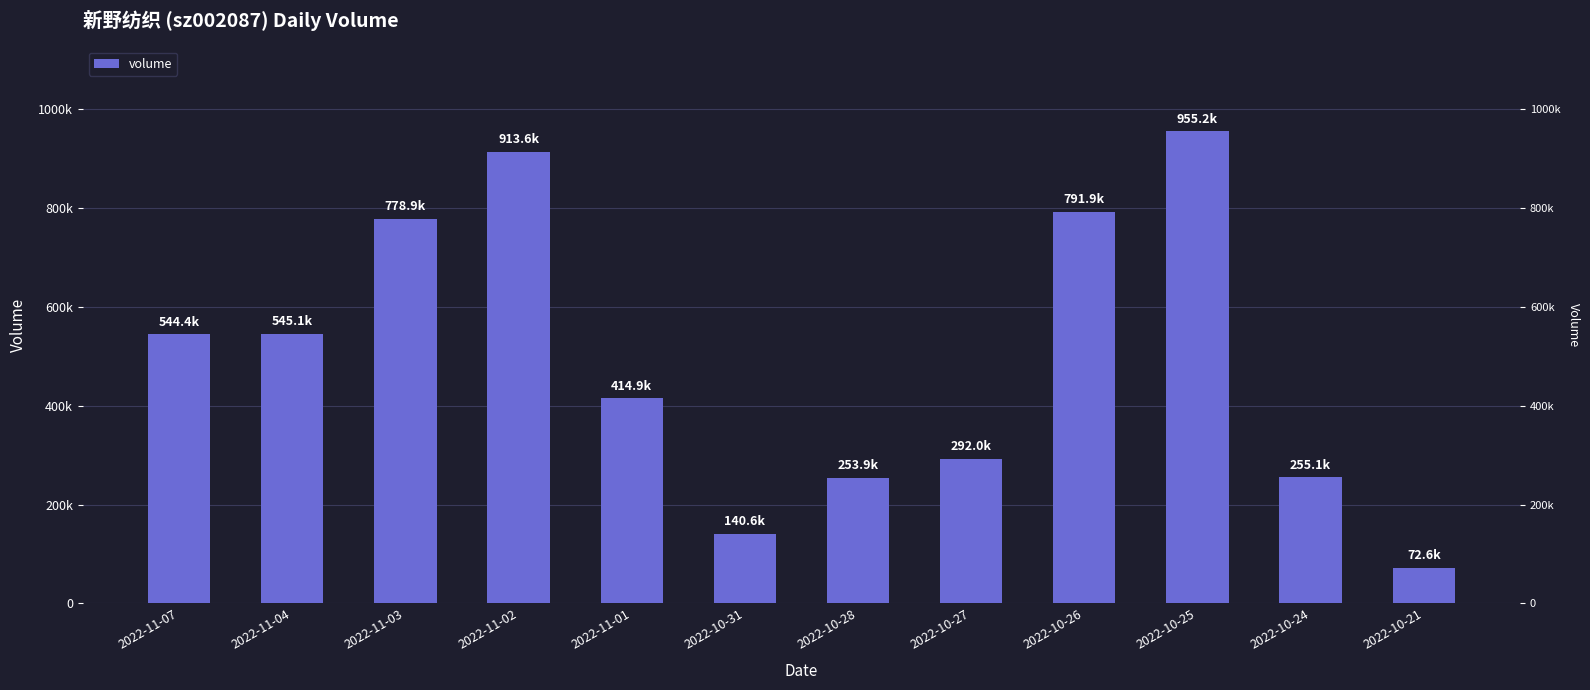

Between 2022-10-28 and 2022-11-07, which is larger?

2022-11-07